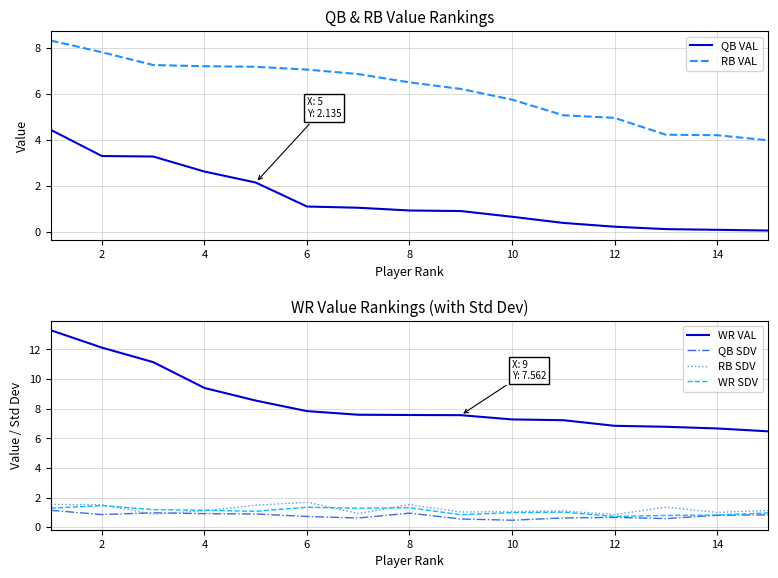

What are all the series names shown in the legend?

QB VAL, RB VAL, WR VAL, QB SDV, RB SDV, WR SDV